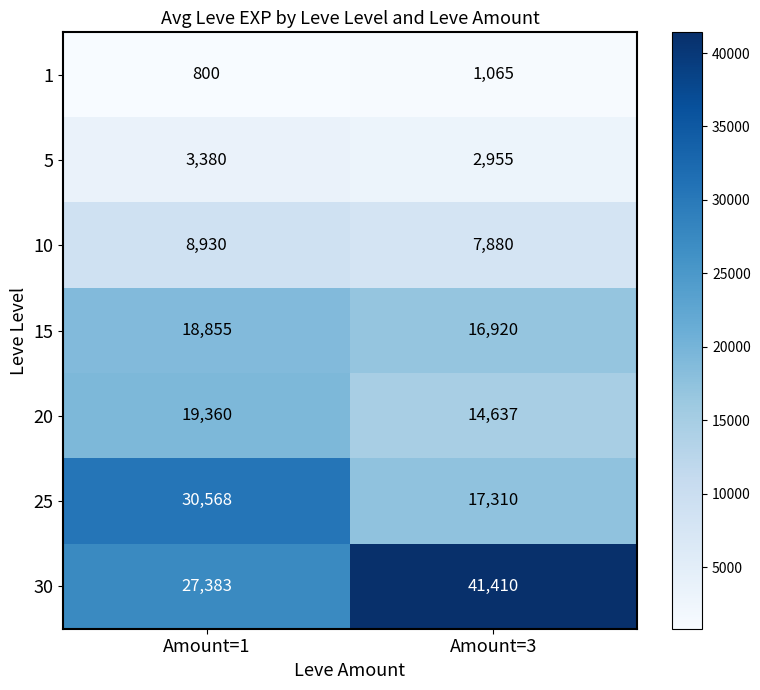

At how many categories does at least one series exceed 28430?

2